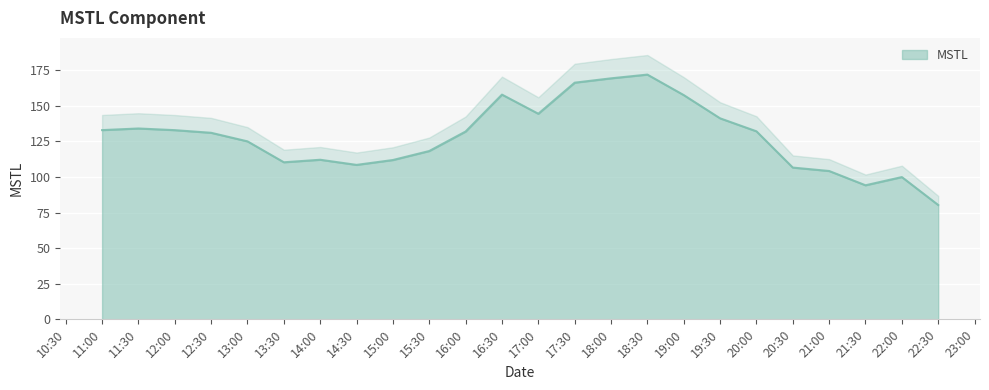

How many series are shown in this chart?

1